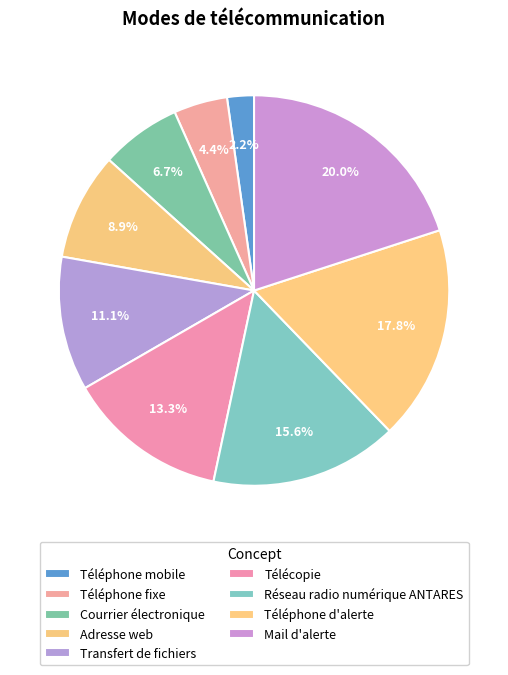

To the nearest percent, what is the difference between the Téléphone mobile and Adresse web slice percentages?

7%